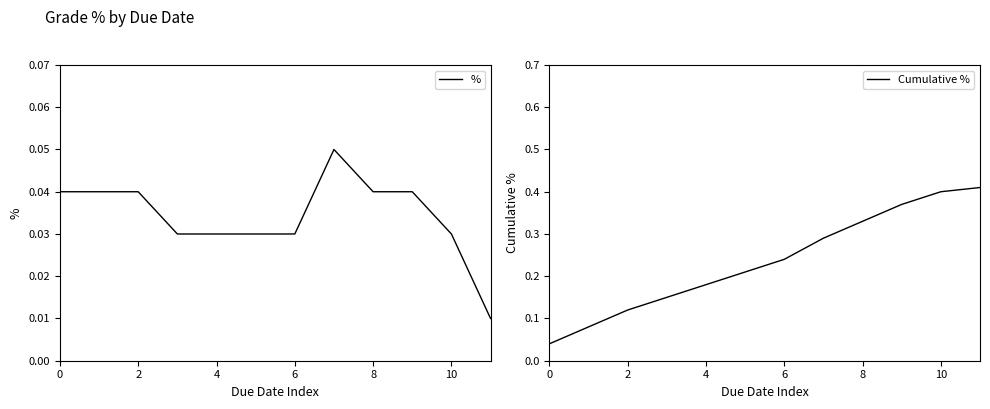

The value of % at 2 is 0.1. True or false?

False